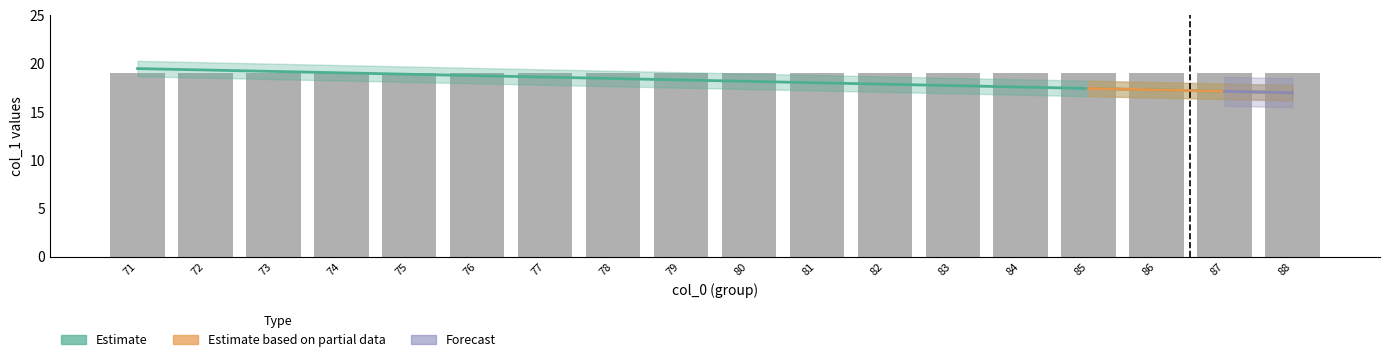

What is the sum of all values?

328.5